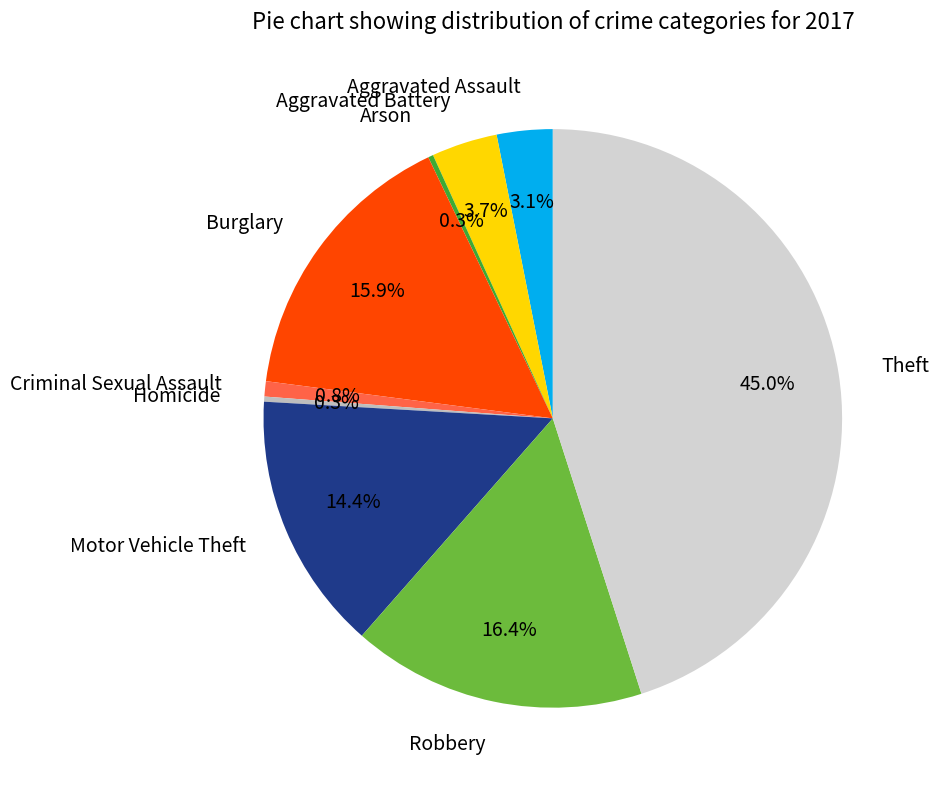

How many slices are in this pie chart?

9